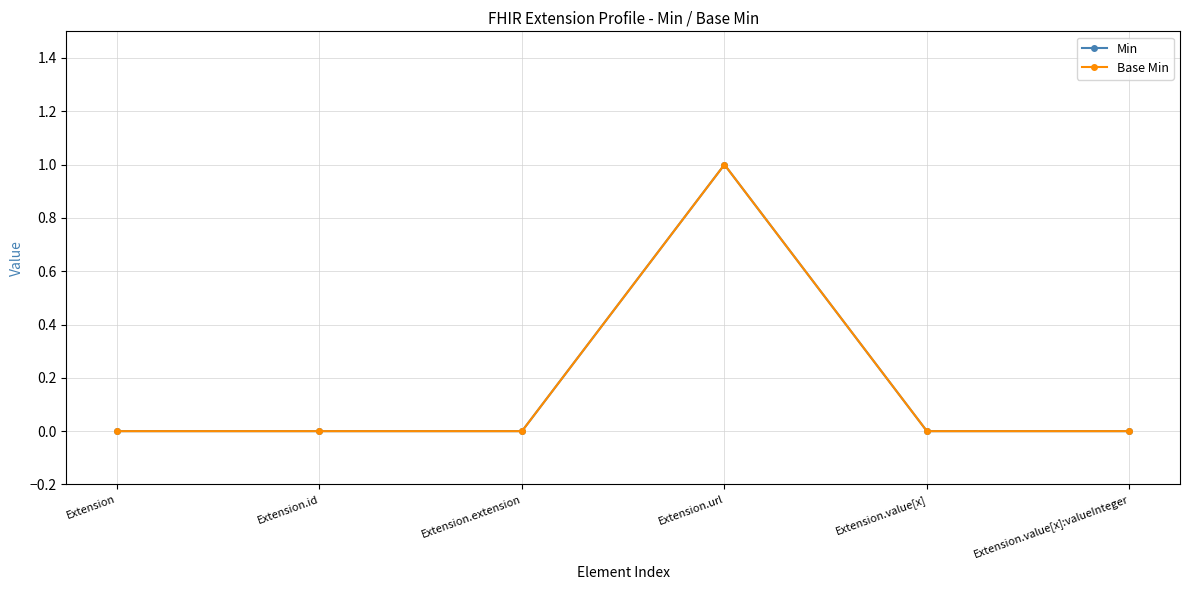

Reading right to left, what are all the values shown in this chart?

Min: Extension.value[x]:valueInteger=0	Extension.value[x]=0	Extension.url=1	Extension.extension=0	Extension.id=0	Extension=0
Base Min: Extension.value[x]:valueInteger=0	Extension.value[x]=0	Extension.url=1	Extension.extension=0	Extension.id=0	Extension=0